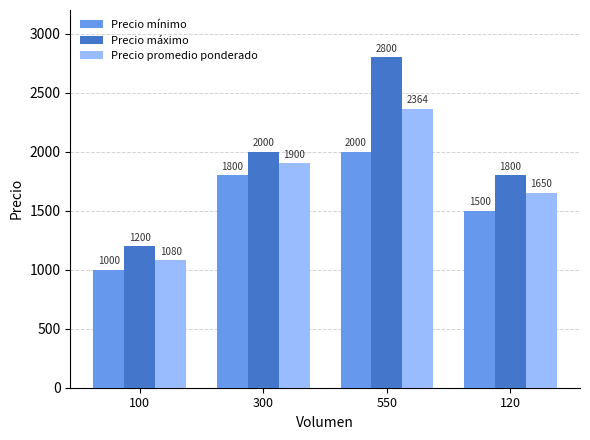

Which series changed the most between 100 and 550?

Precio máximo